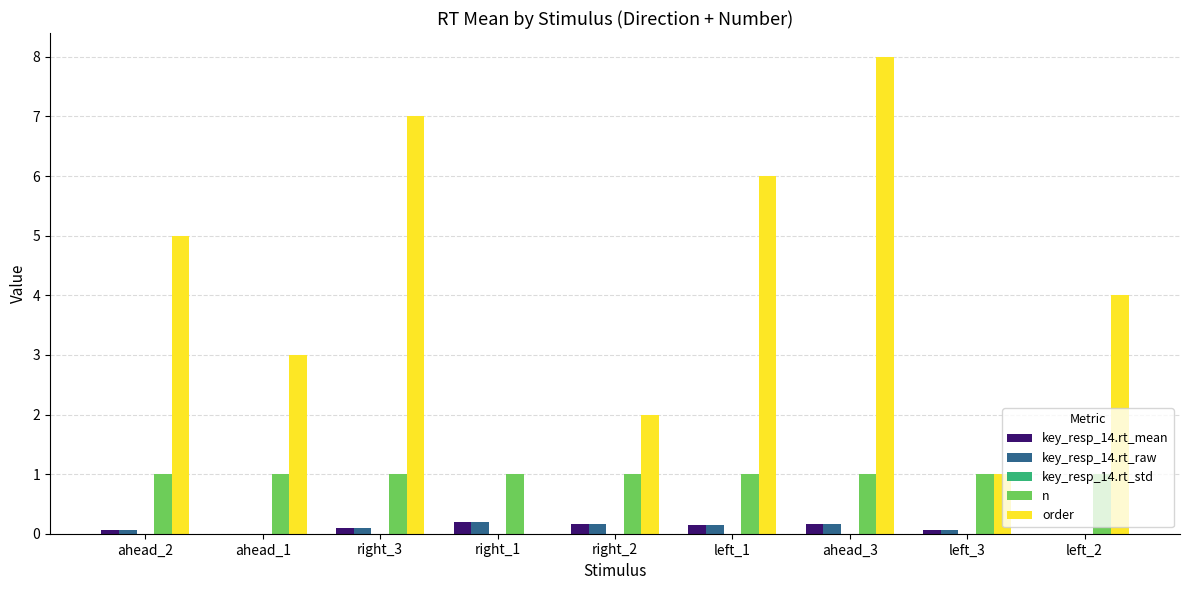

Is it true that n equals 0.6 at right_2?

False